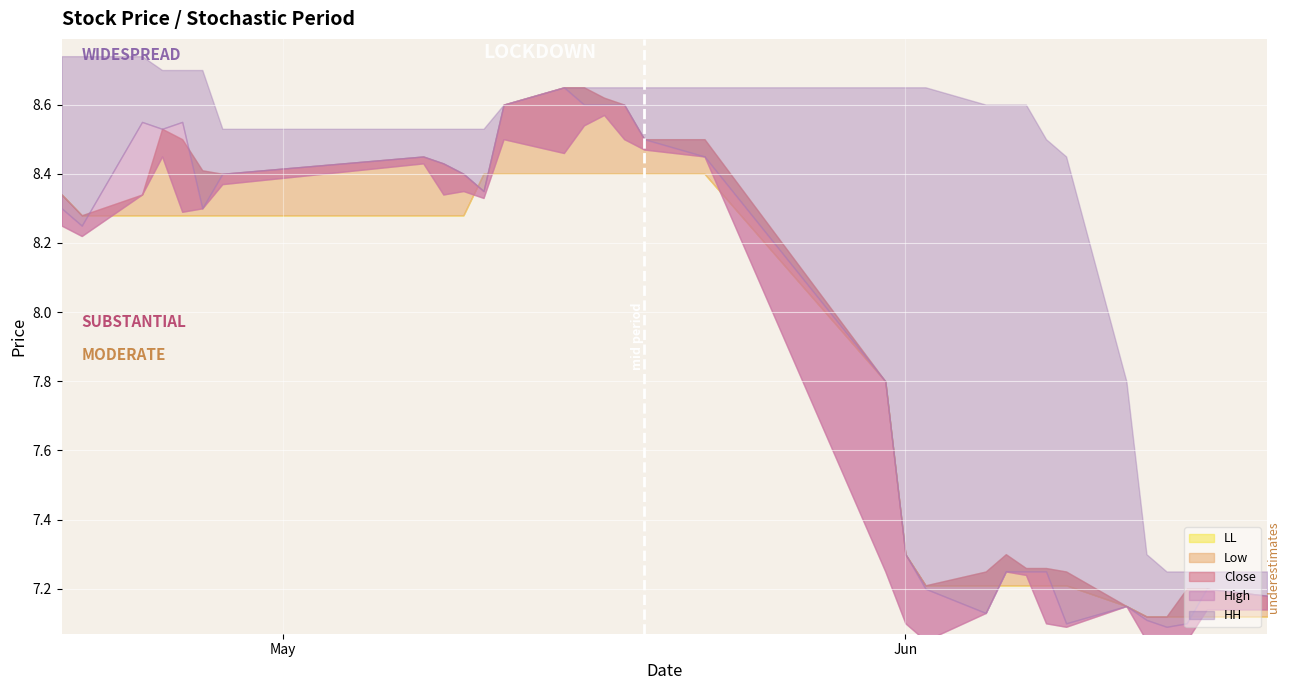

Where is HH nearest to the value 7?

28